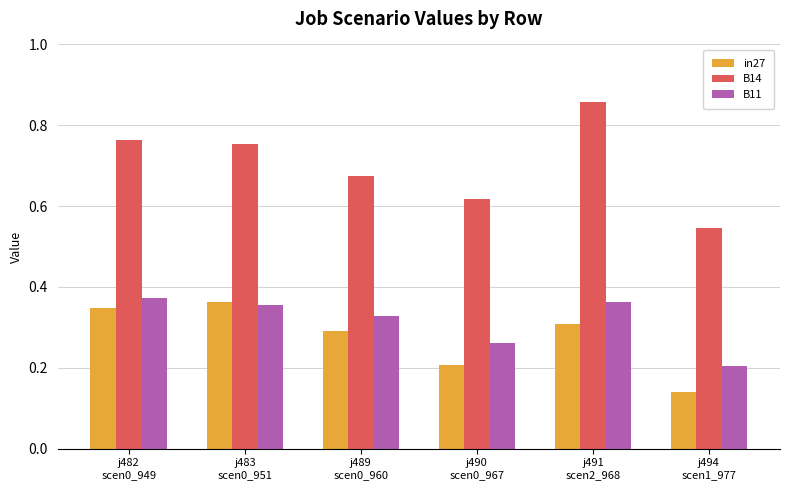

Does the chart contain stacked bars?

No